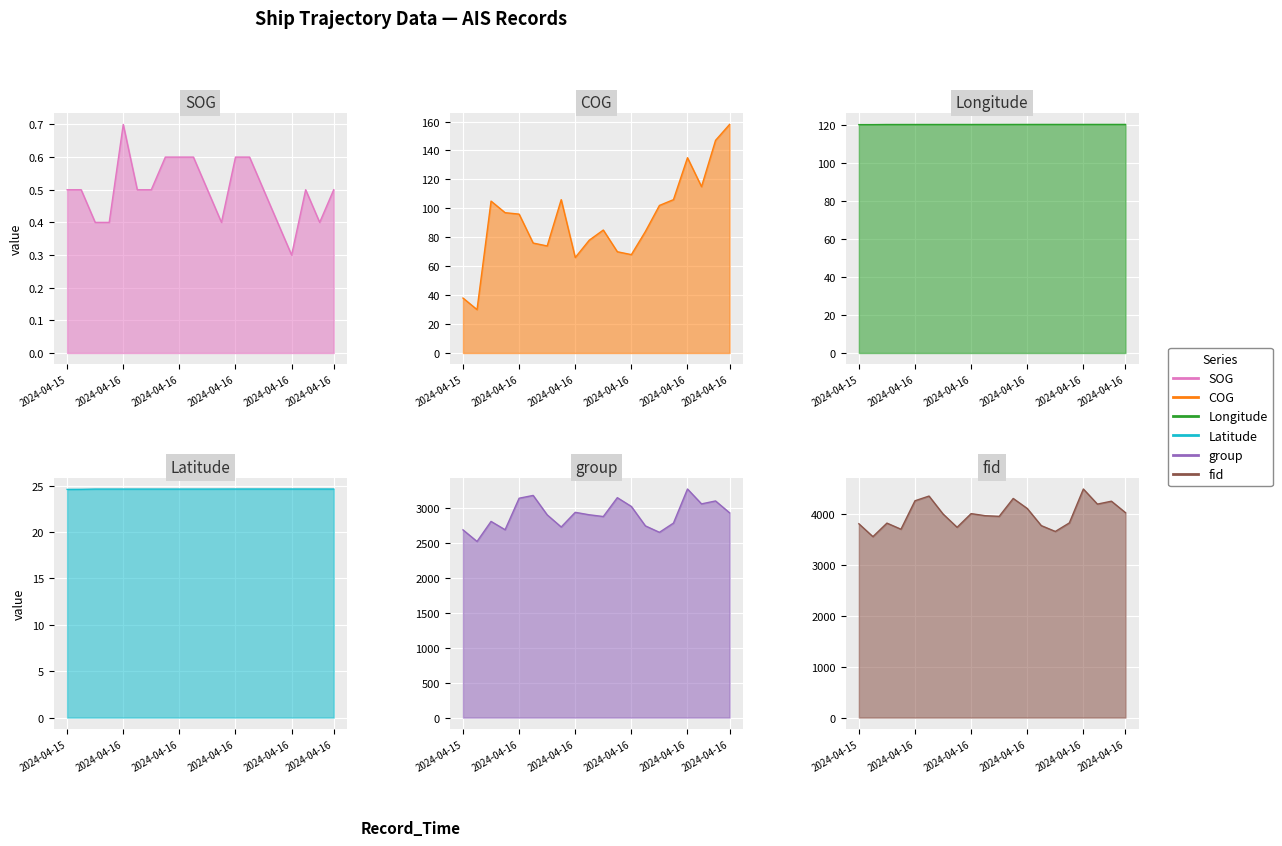

True or false: SOG and Longitude intersect in this chart.

False